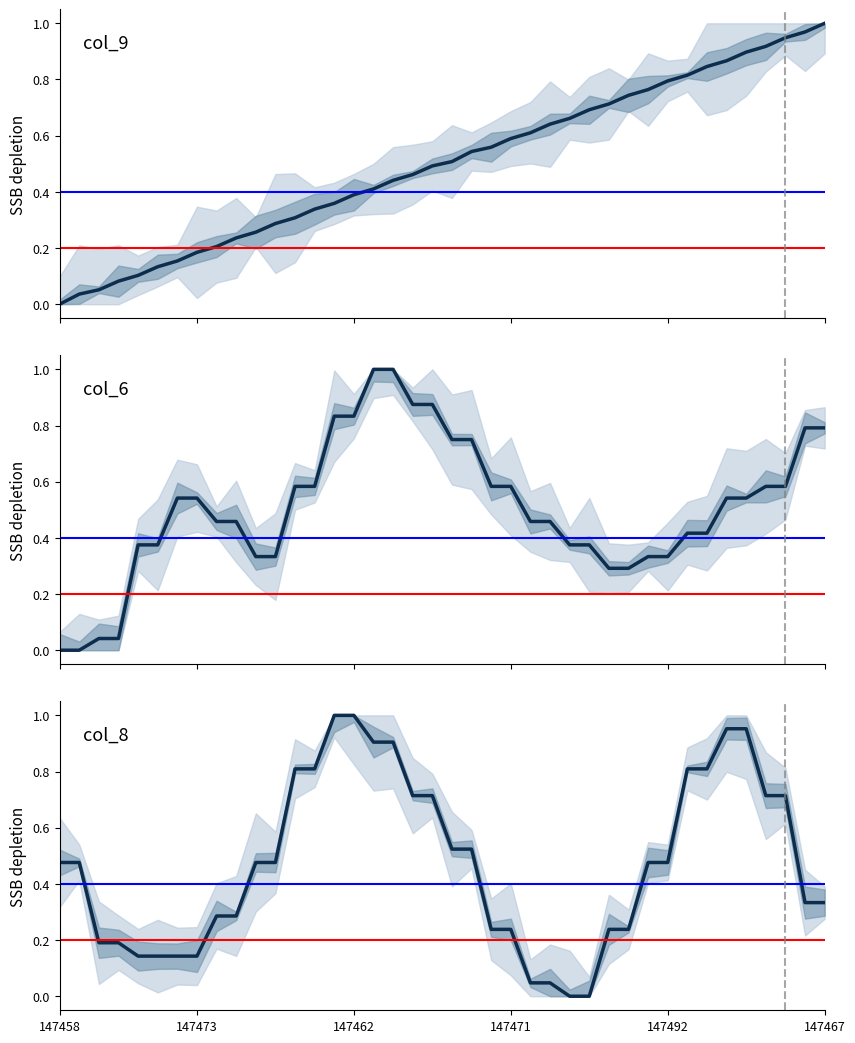

How many values in col_8 are above zero?

38